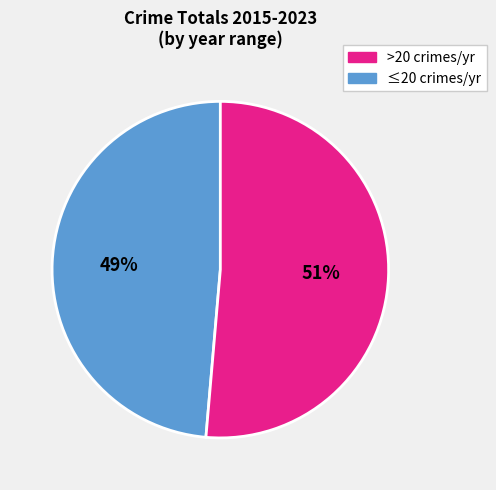

Does any single category account for the majority?

Yes